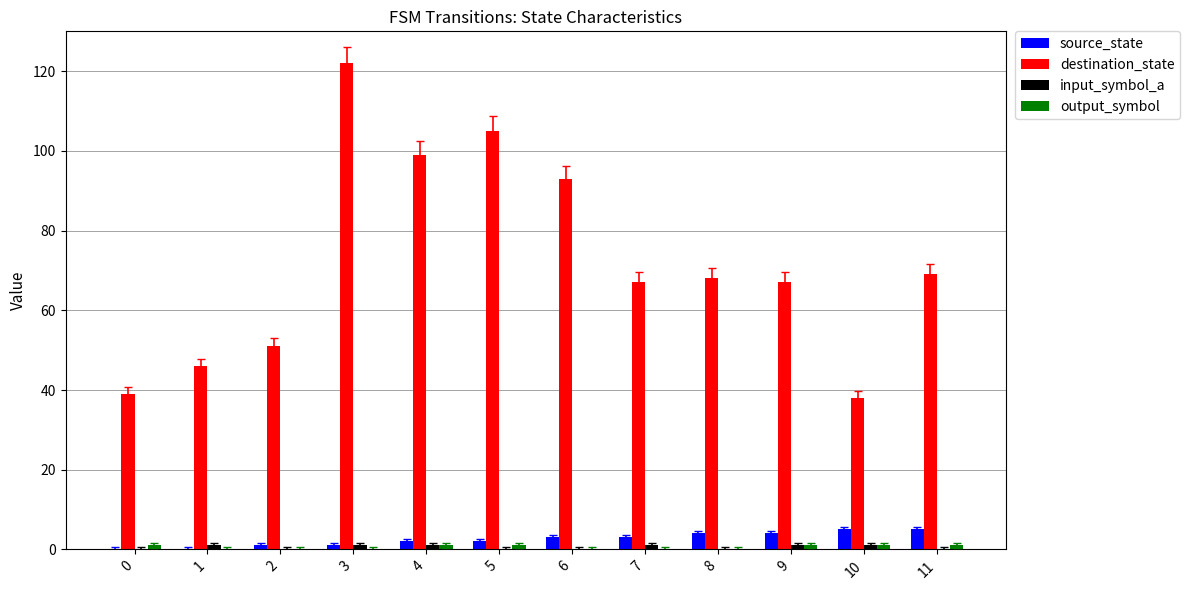

What is the sum of all source_state values?

30